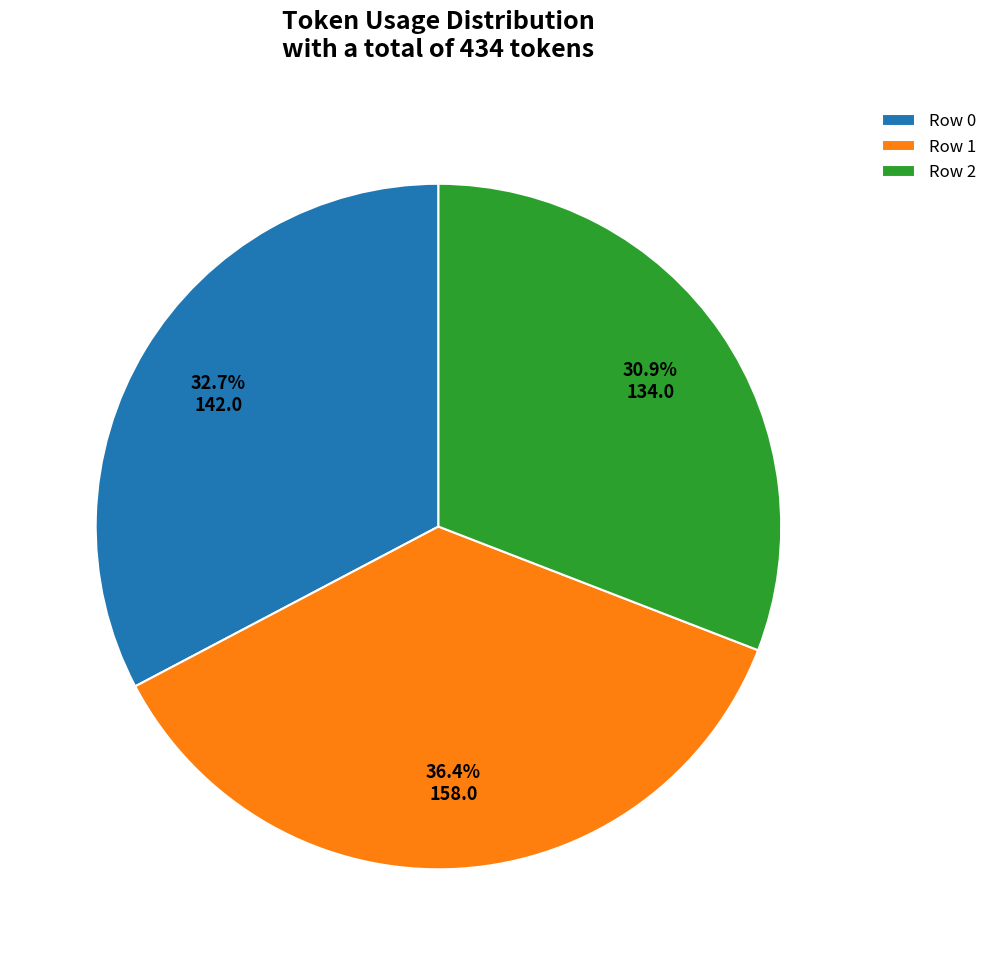

Is there any slice that represents more than half of the pie?

No